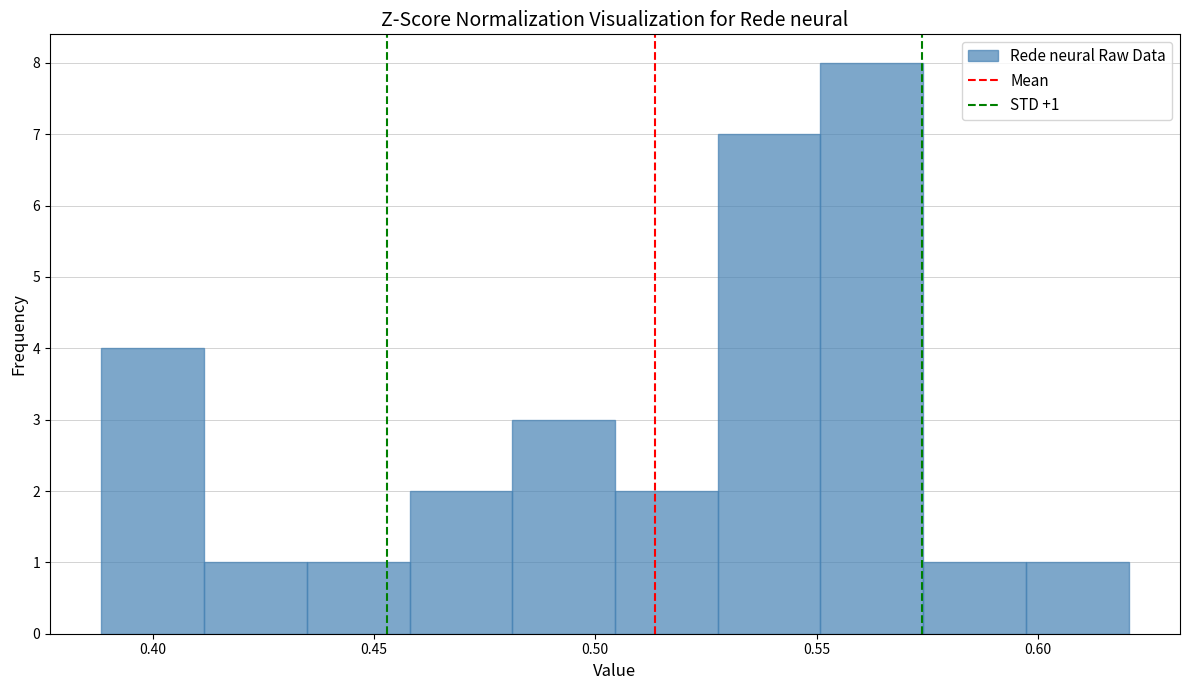

Which range on the x-axis has the tallest bar?

0.550 to 0.575